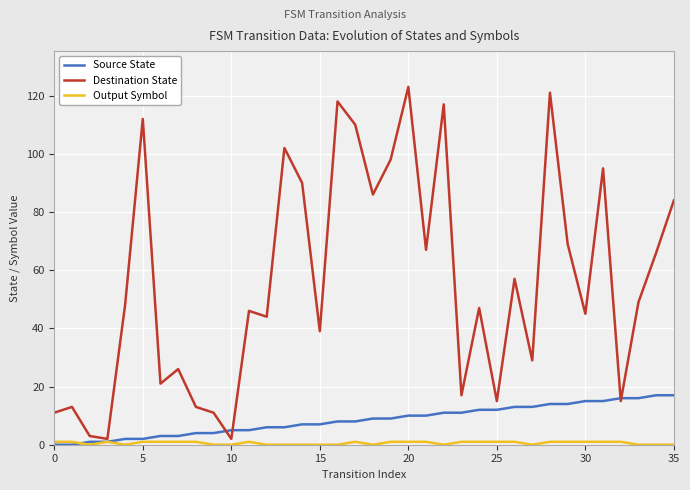

Which series has the widest spread of values?

Destination State